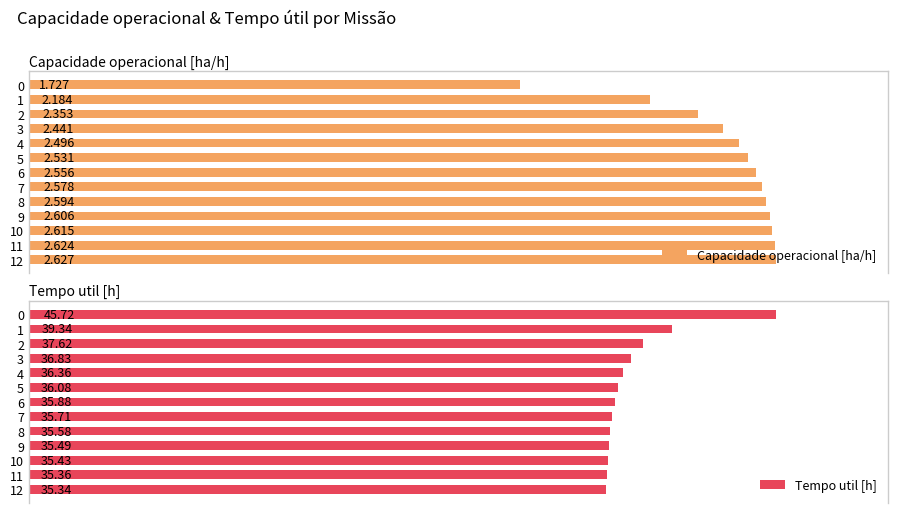

Is the value of Capacidade operacional [ha/h] at 6 greater than the value of Tempo util [h] at 7?

No